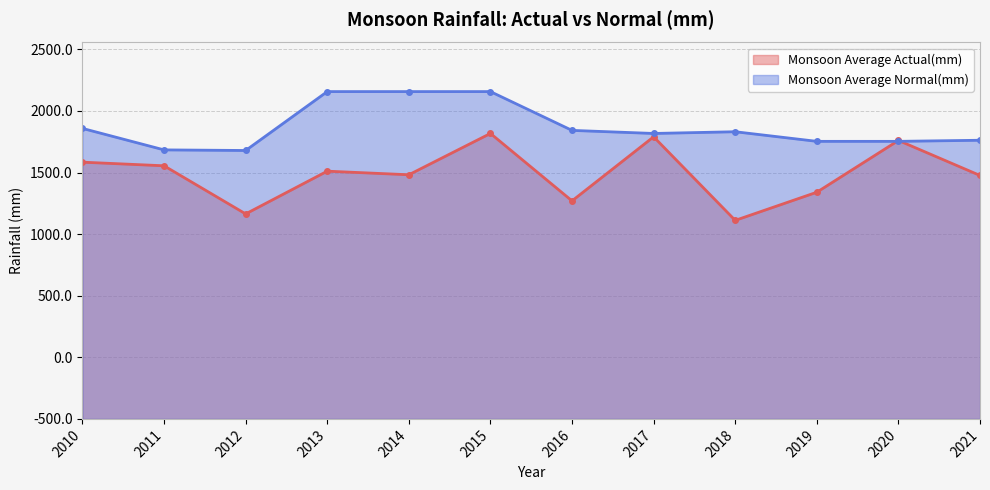

Between which two adjacent categories do Monsoon Average Normal(mm) and Monsoon Average Actual(mm) first intersect?

2019 and 2020